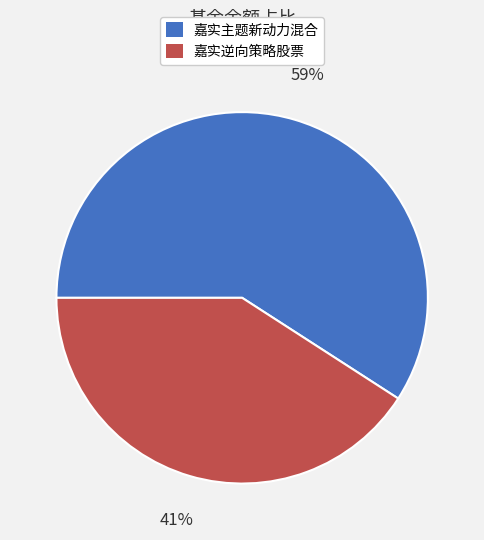

To the nearest percent, what is the average slice percentage?

50%